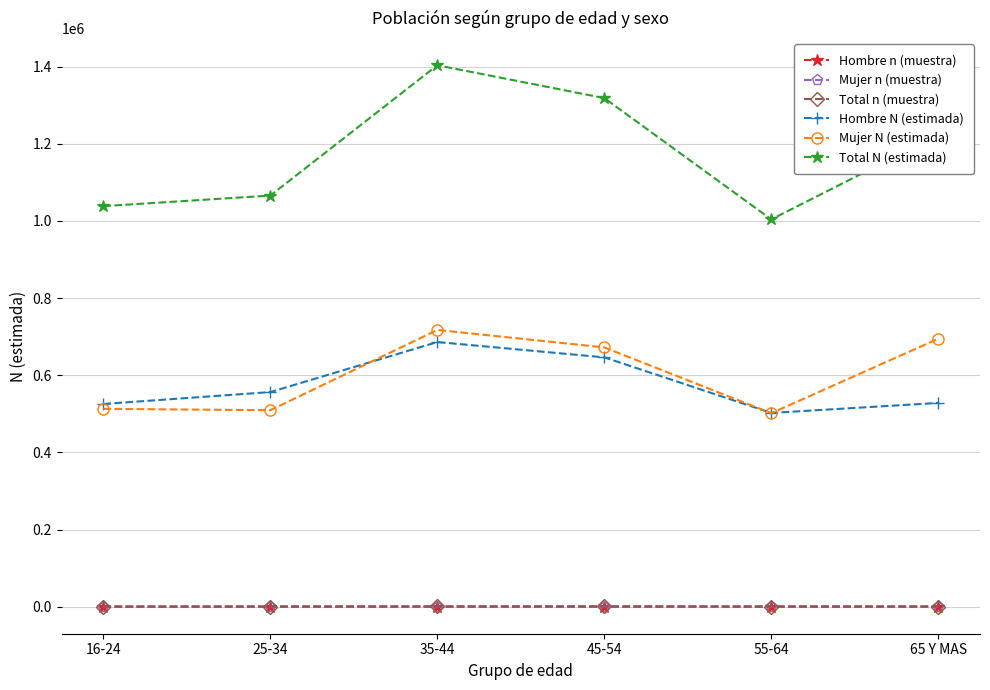

Is it true that Total n (muestra) equals 519 at 55-64?

True